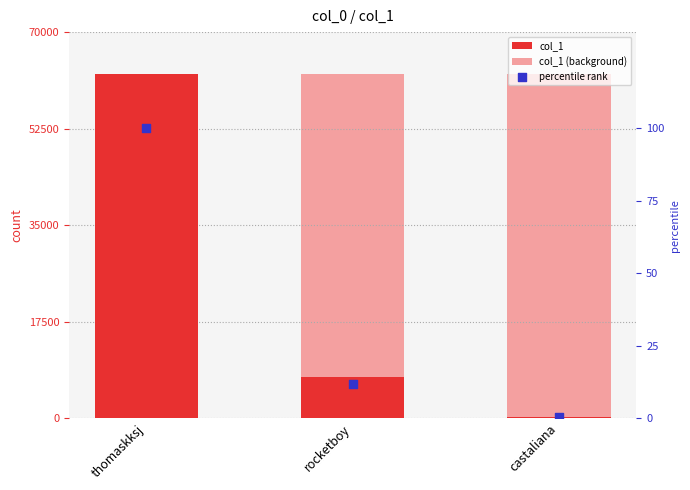

Which series has the largest total across all categories?

col_1 (background)